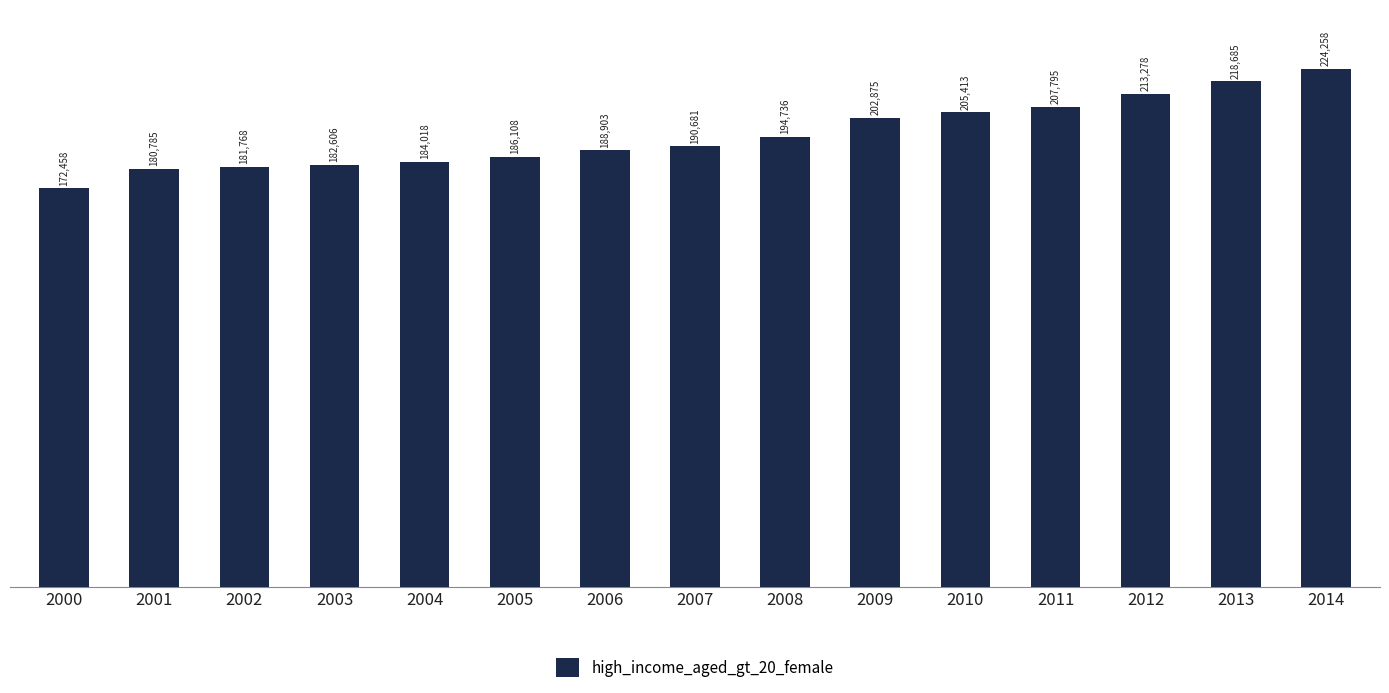

What is the maximum value shown in the chart?

224258